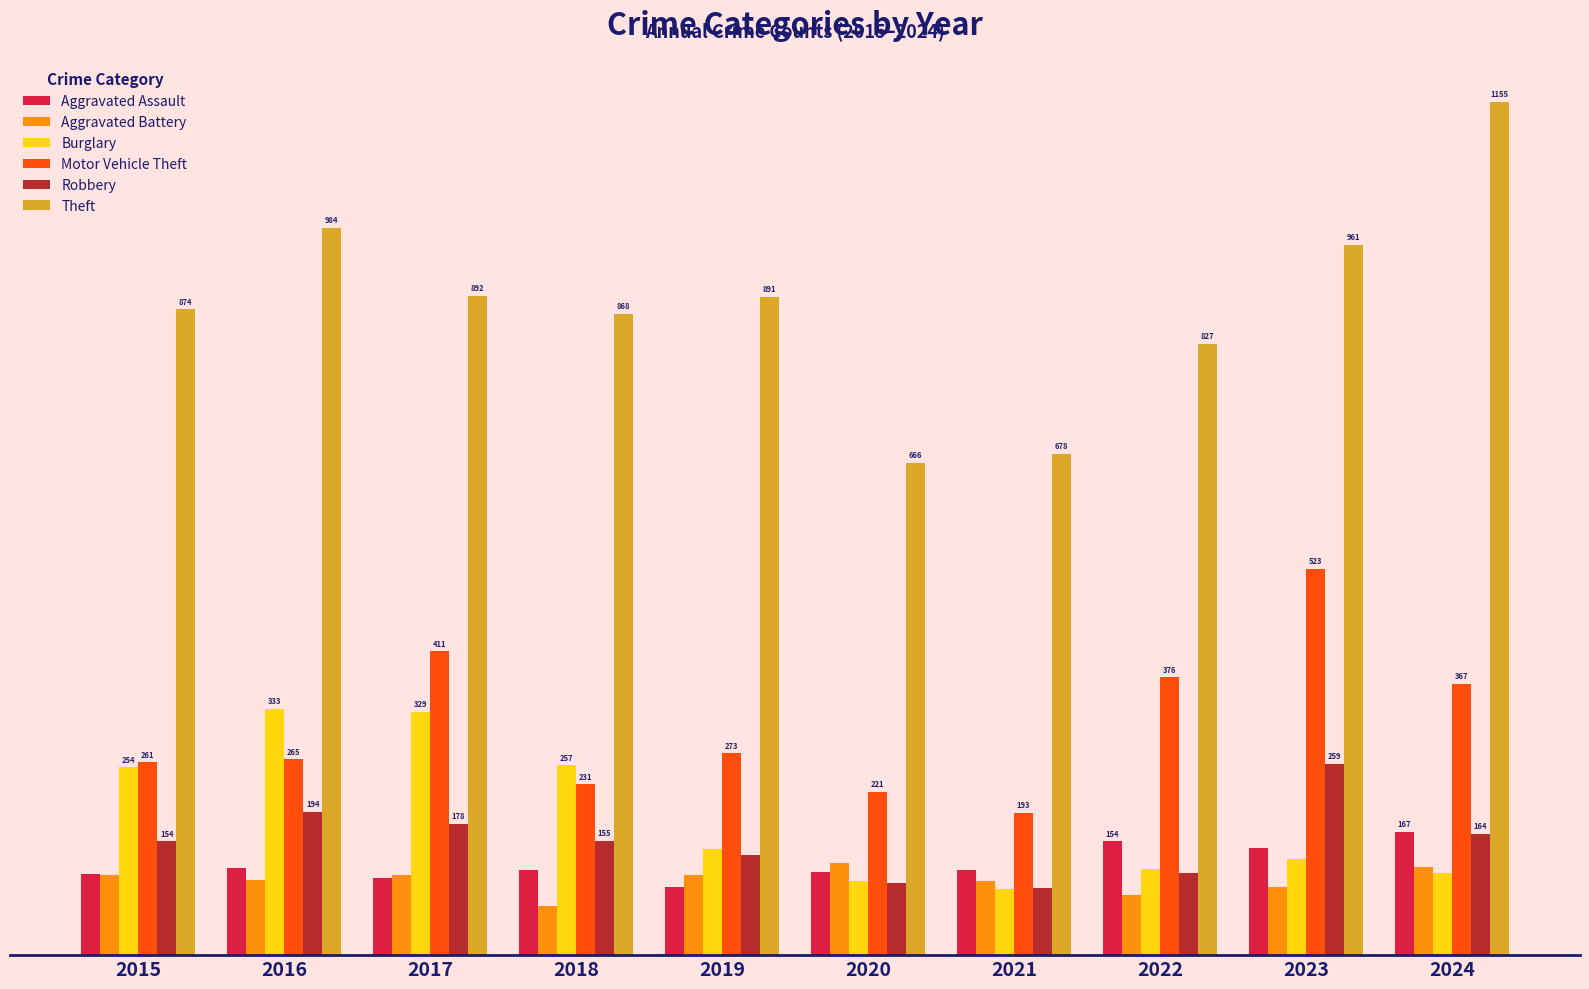

List the labels in order of Burglary value, largest first.

2016, 2017, 2018, 2015, 2019, 2023, 2022, 2024, 2020, 2021